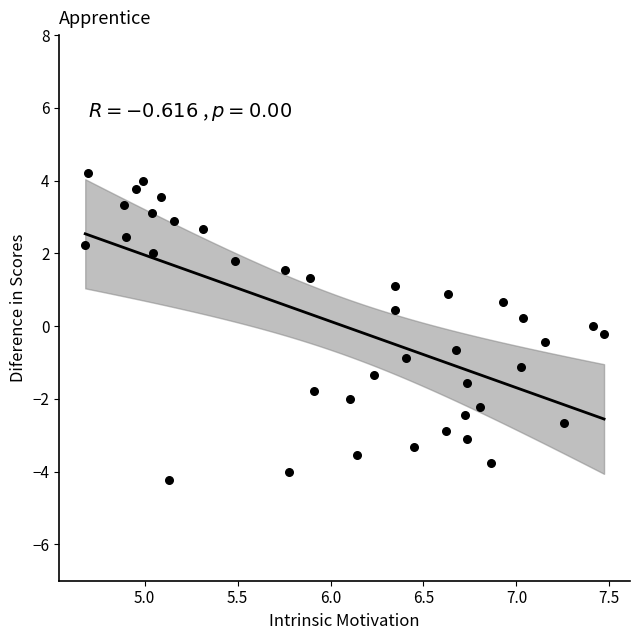

What is the range of Y values (max minus min)?

8.4